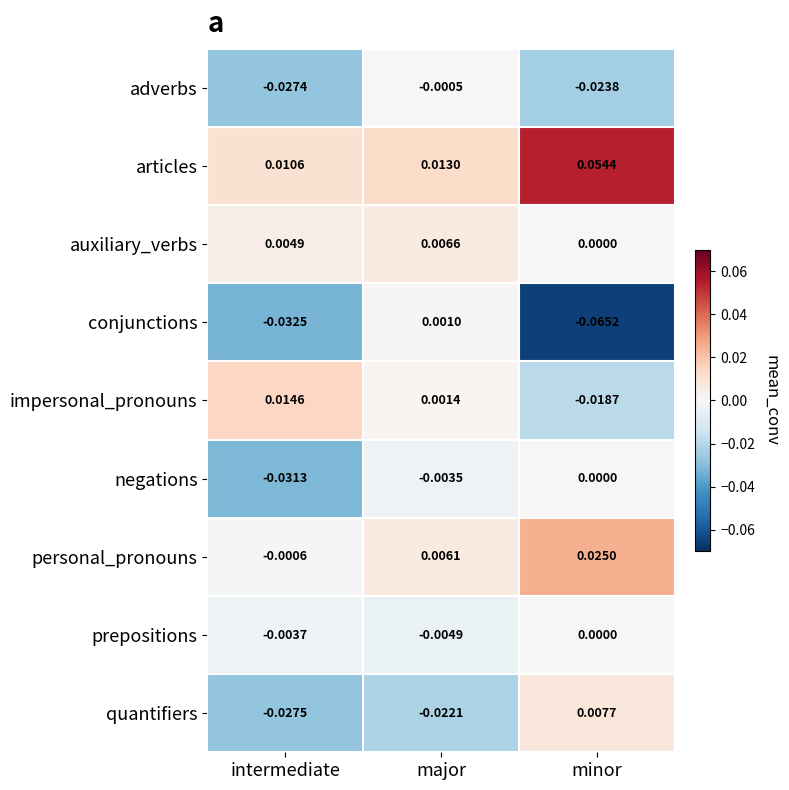

Which series has the largest total across all categories?

articles